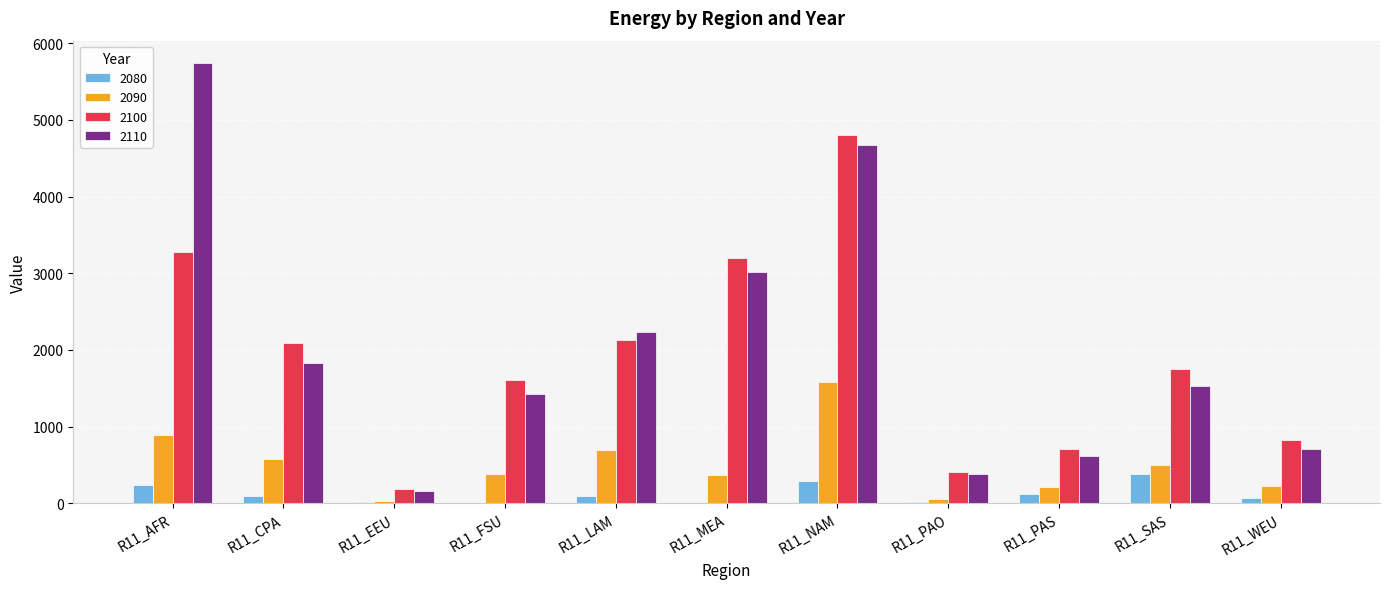

Which label corresponds to the largest value in the chart?

R11_AFR